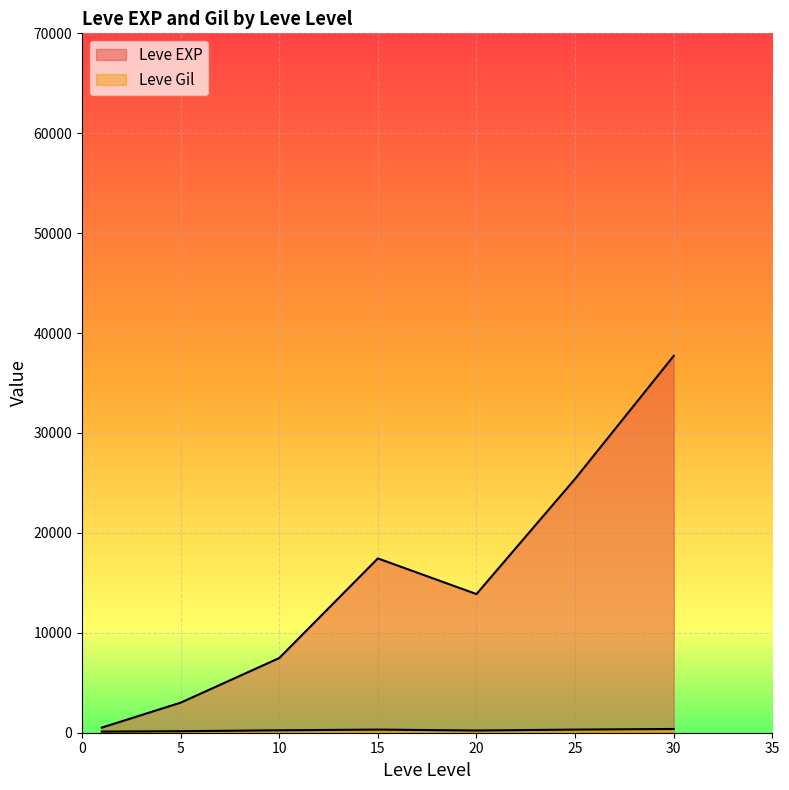

Rank the series by their maximum value, from highest to lowest.

Leve EXP, Leve Gil